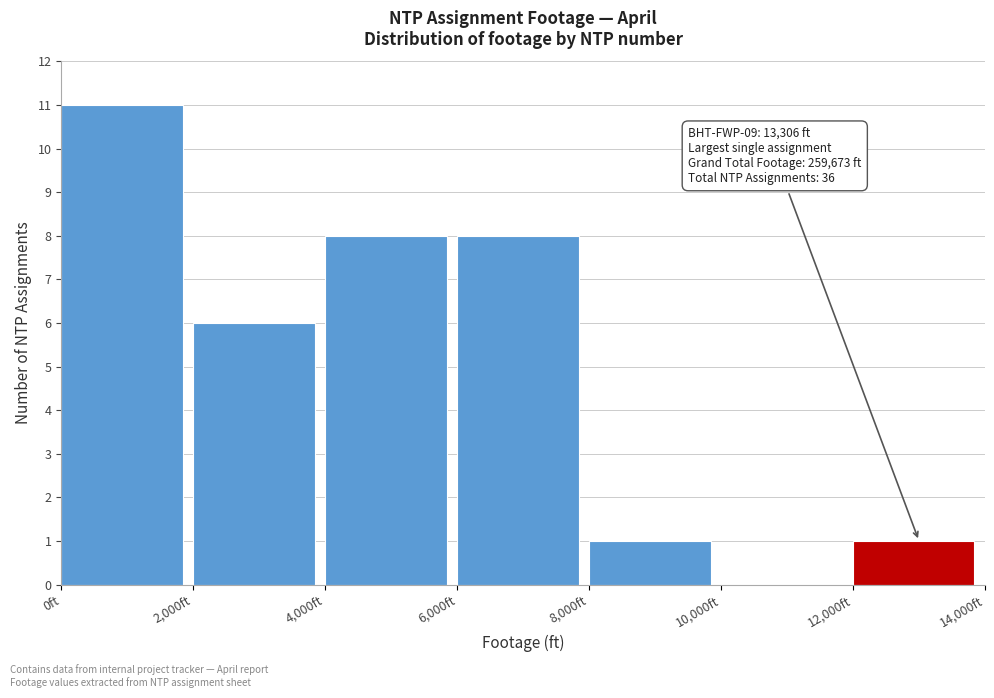

Over which range of the x-axis is the bar tallest?

0 to 2000